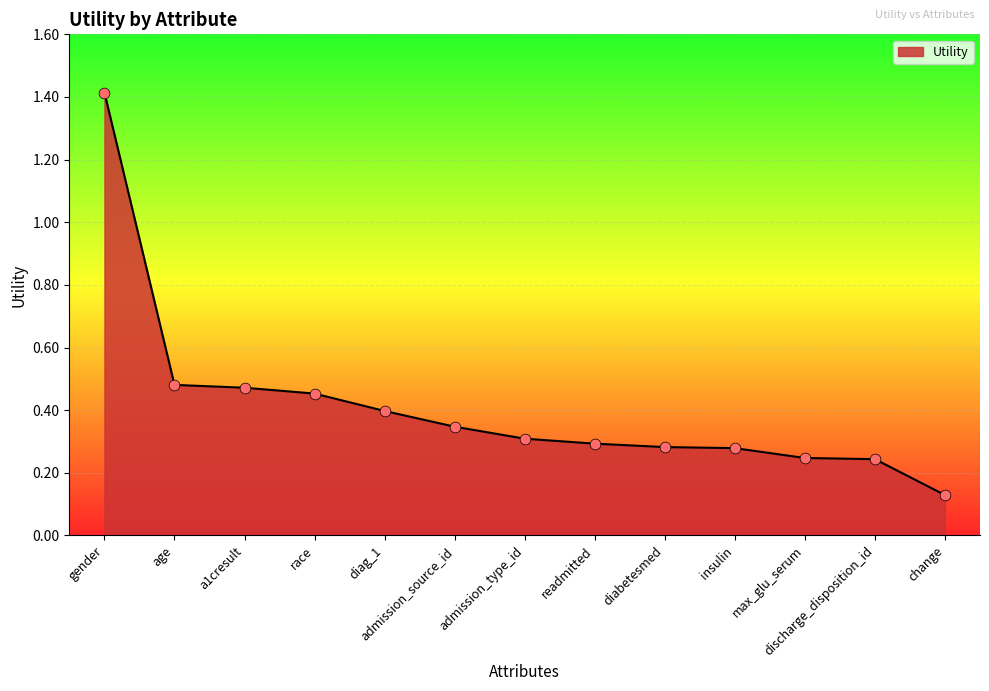

What is the change in value from age to diag_1?

-0.1